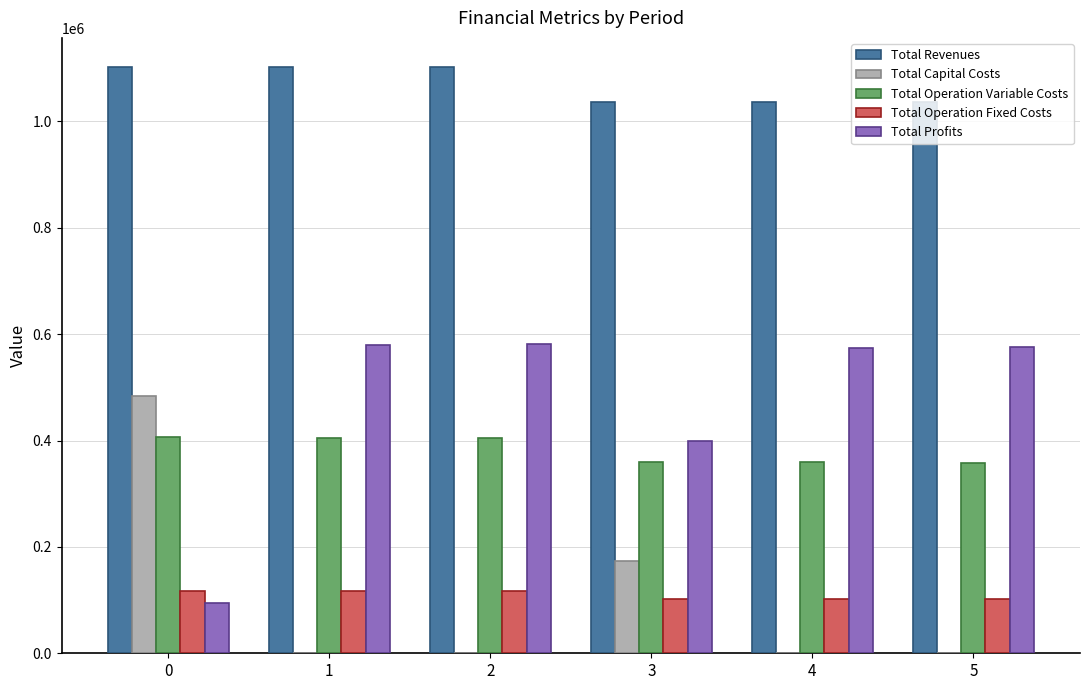

What is the total value across all series at 0?

2203909.8